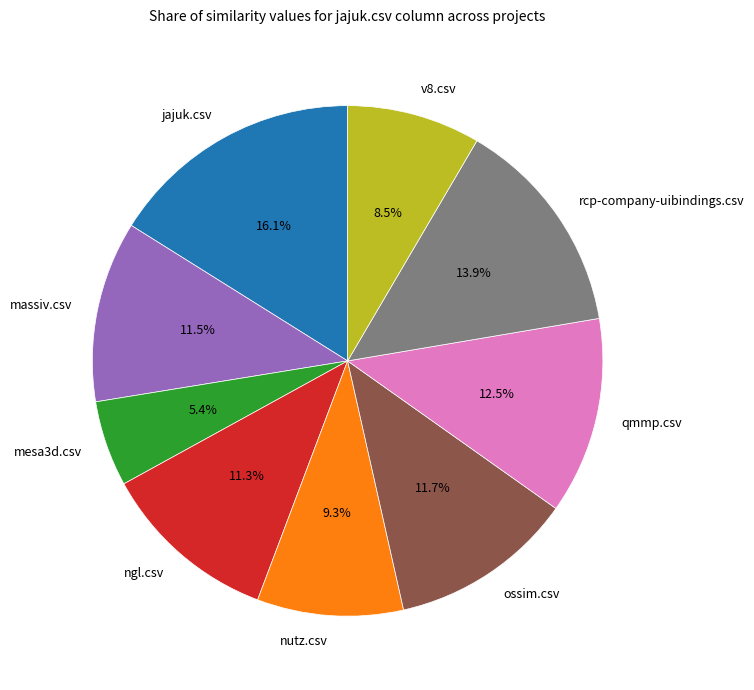

Which slice is the smallest?

mesa3d.csv